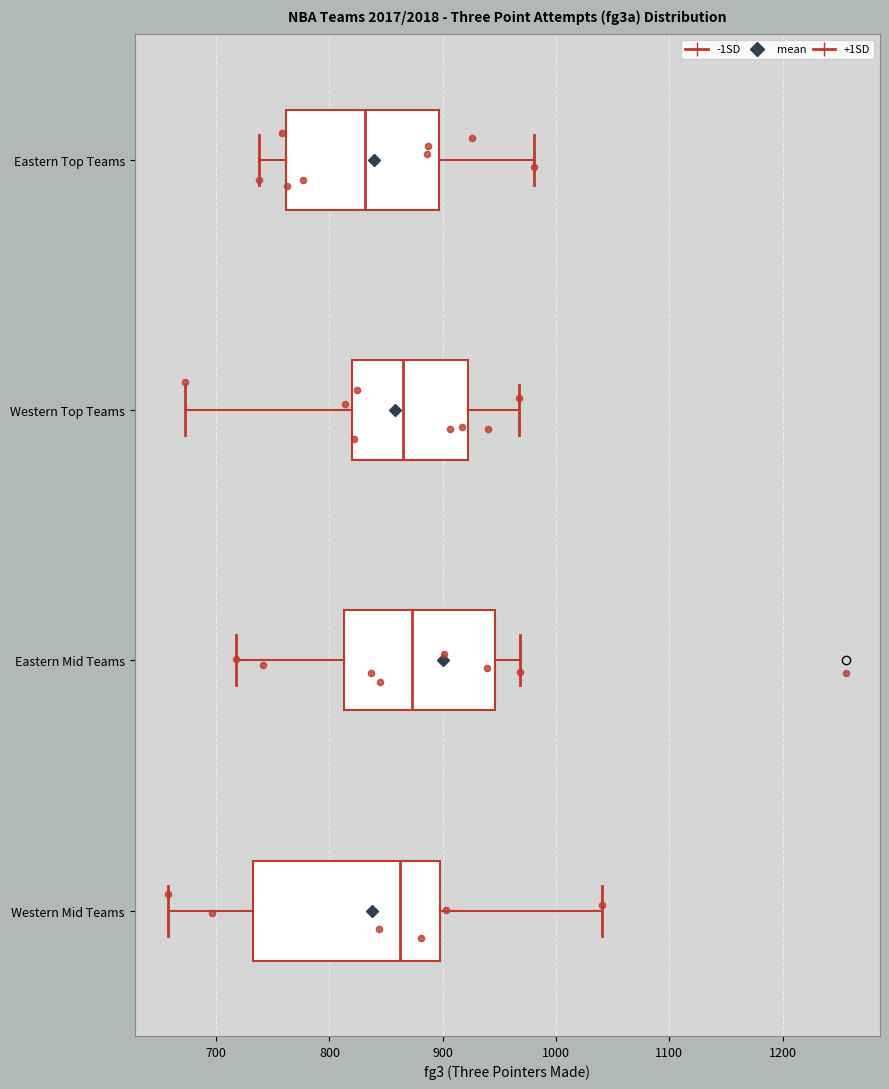

Where is the right edge of the box for Eastern Top Teams on the x-axis? The values are not printed on the chart, so give them approximately, as read against the axis.

900